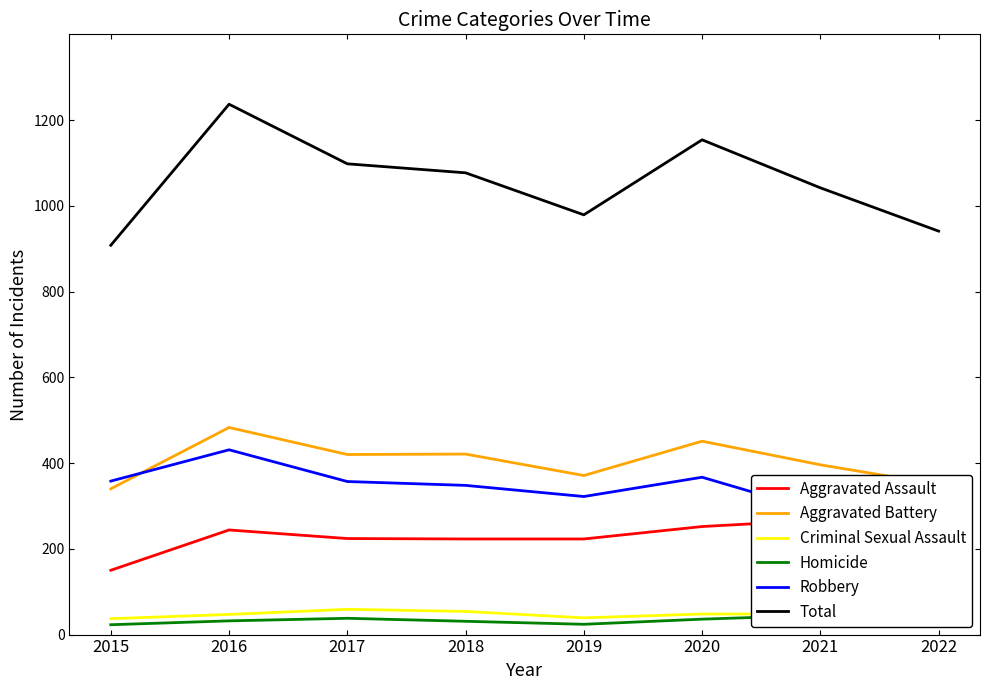

Is it true that Criminal Sexual Assault equals 69 at 2016?

False